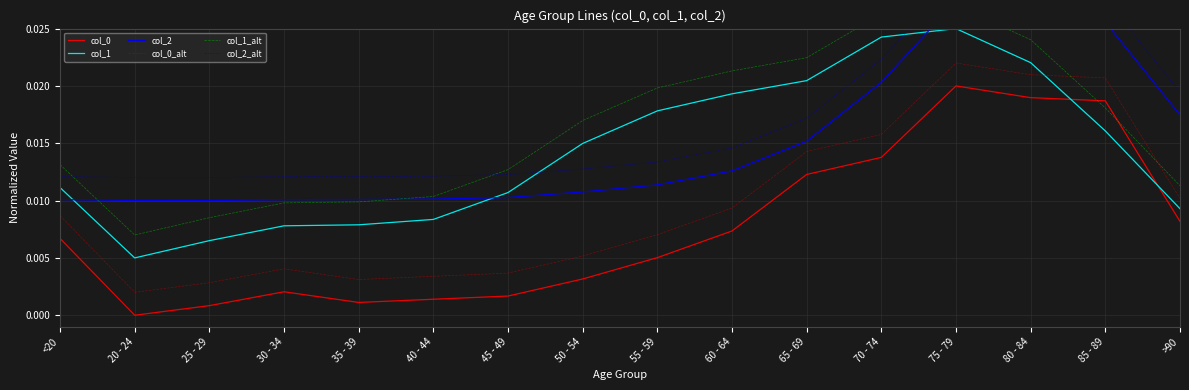

Rank the series by their maximum value, from highest to lowest.

col_2_alt, col_2, col_1_alt, col_1, col_0_alt, col_0